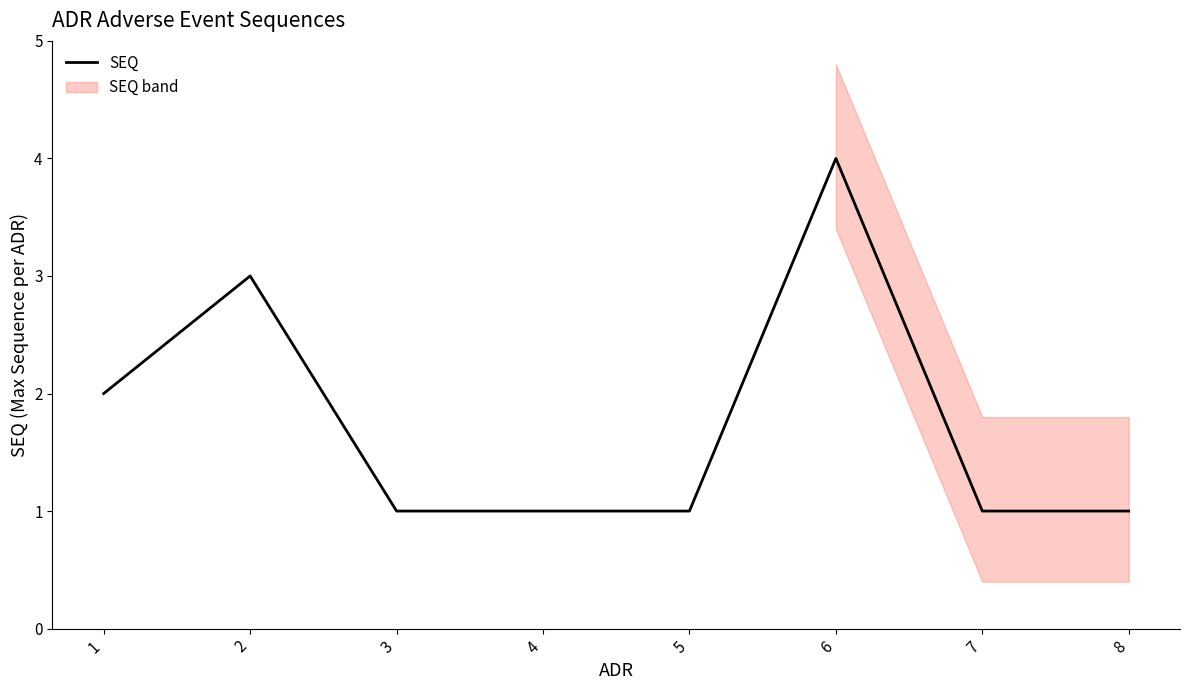

What is the average value?

2